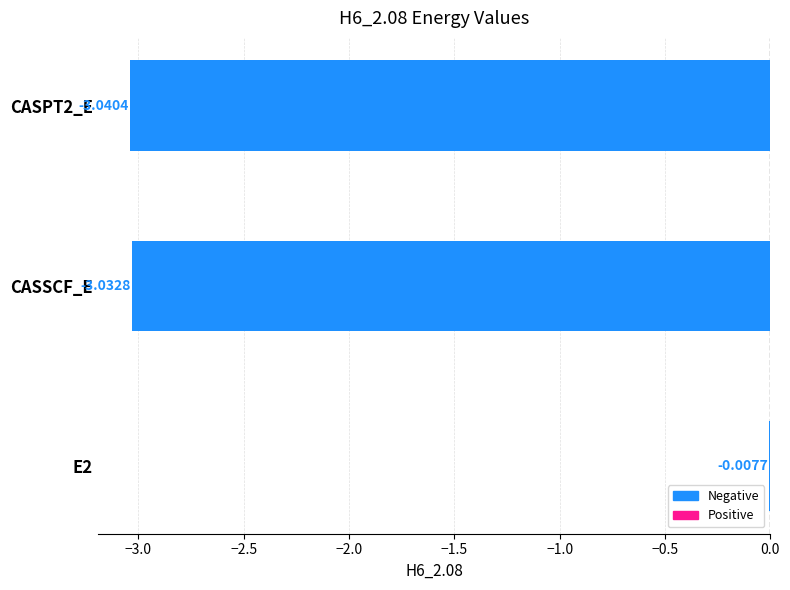

How many distinct data groups are displayed?

1